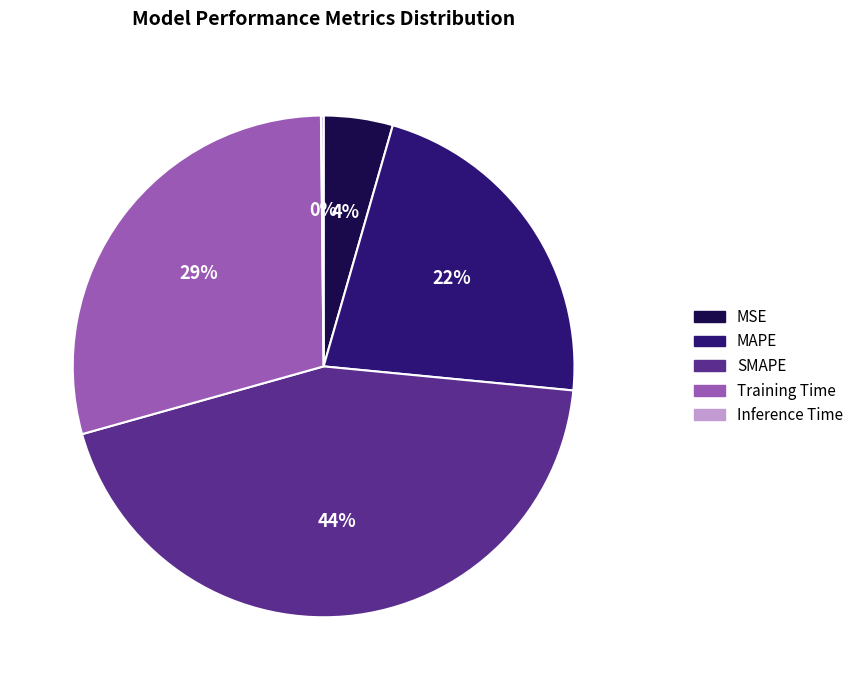

True or false: MSE accounts for 4% of the total.

True